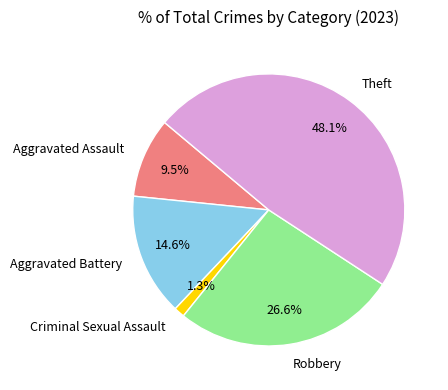

Does any single category account for the majority?

No